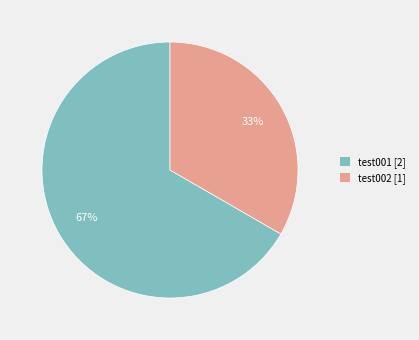

To the nearest percent, what is the combined percentage of test002 and test001?

100%